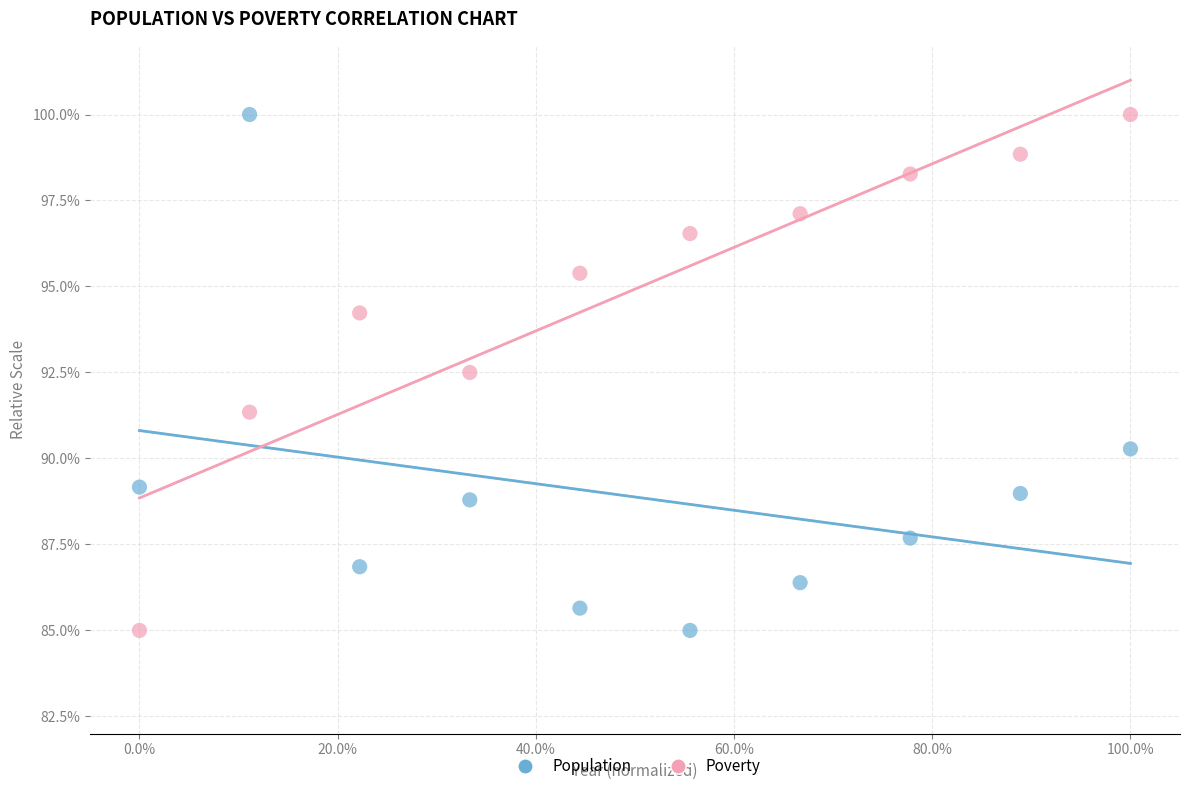

What are all the series names shown in the legend?

Population, Poverty